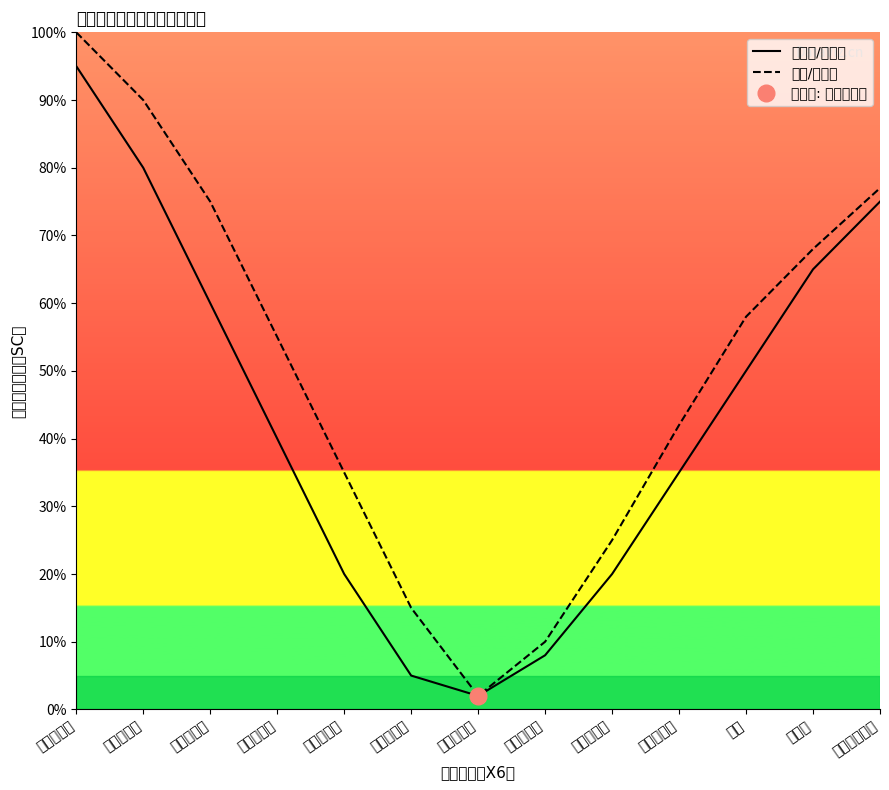

What is the average value of the 调任/免职类 series?

50